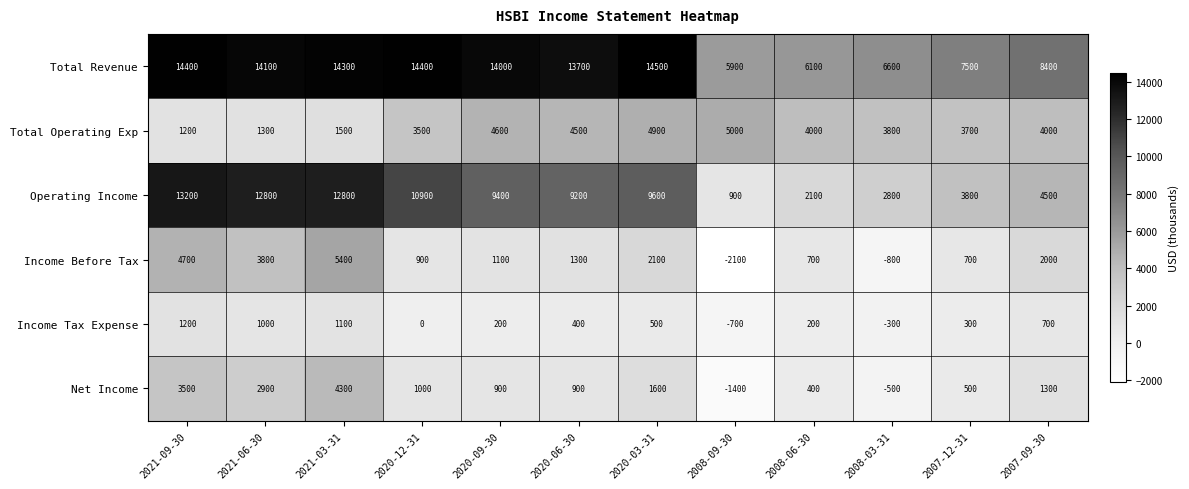

Which series has the largest range (max minus min)?

Operating Income